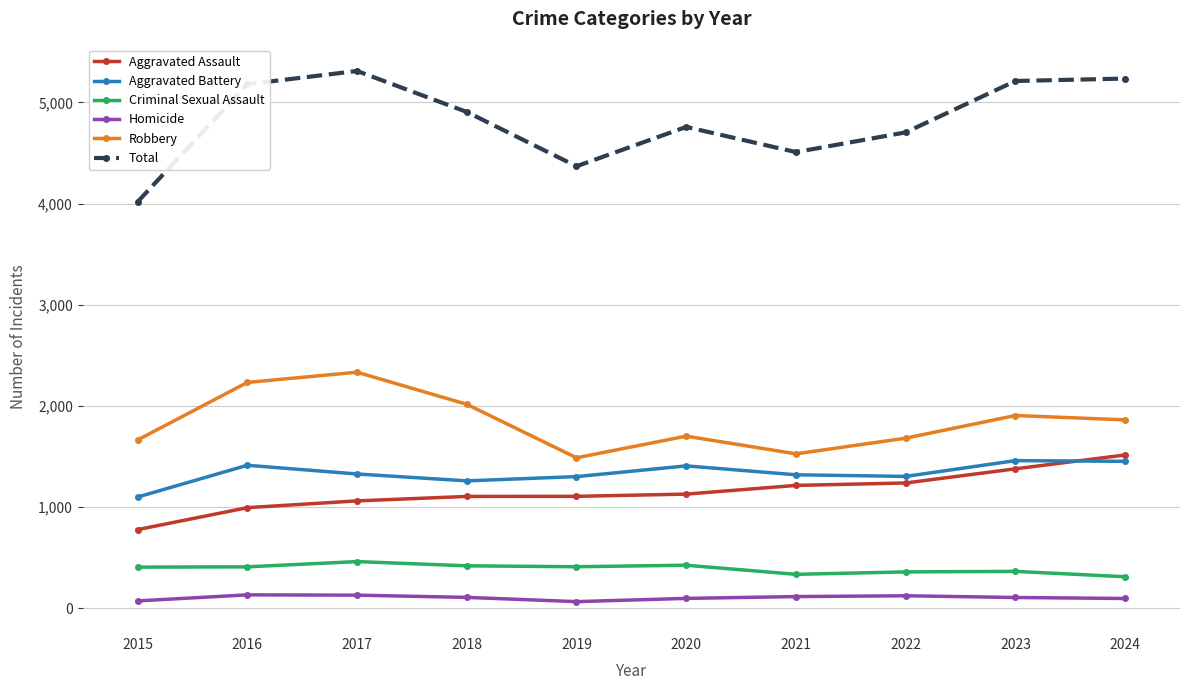

At which category does Robbery reach its first local valley?

2019